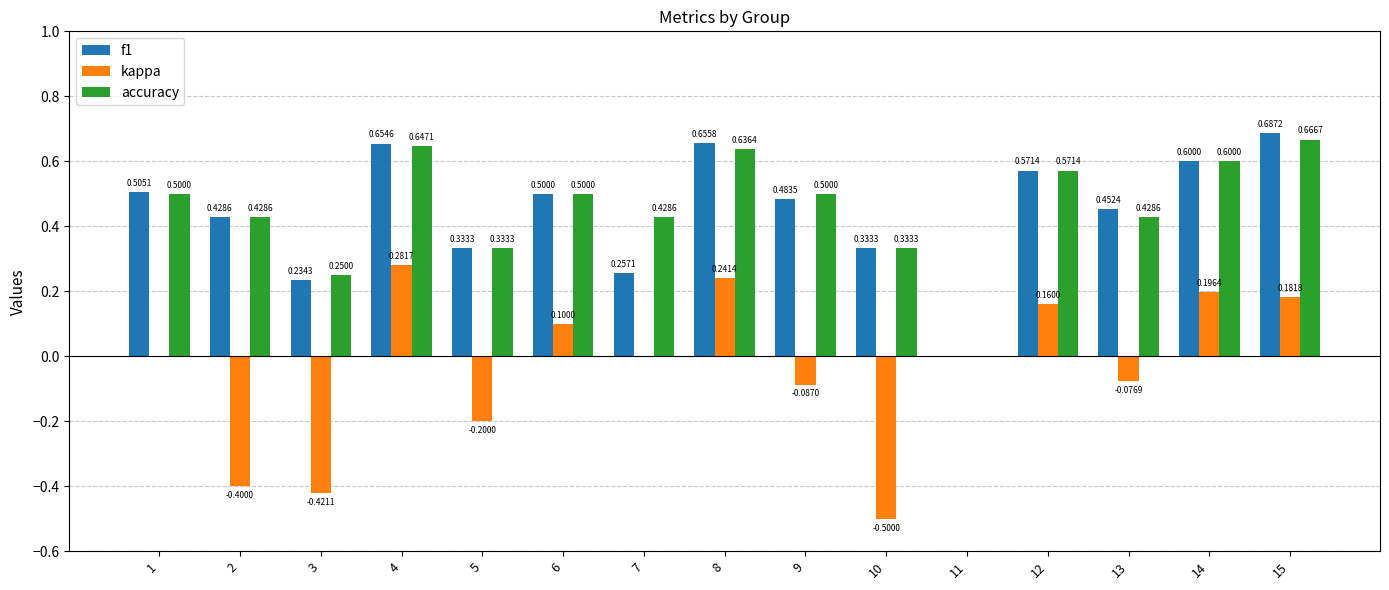

Which series has the largest range (max minus min)?

kappa